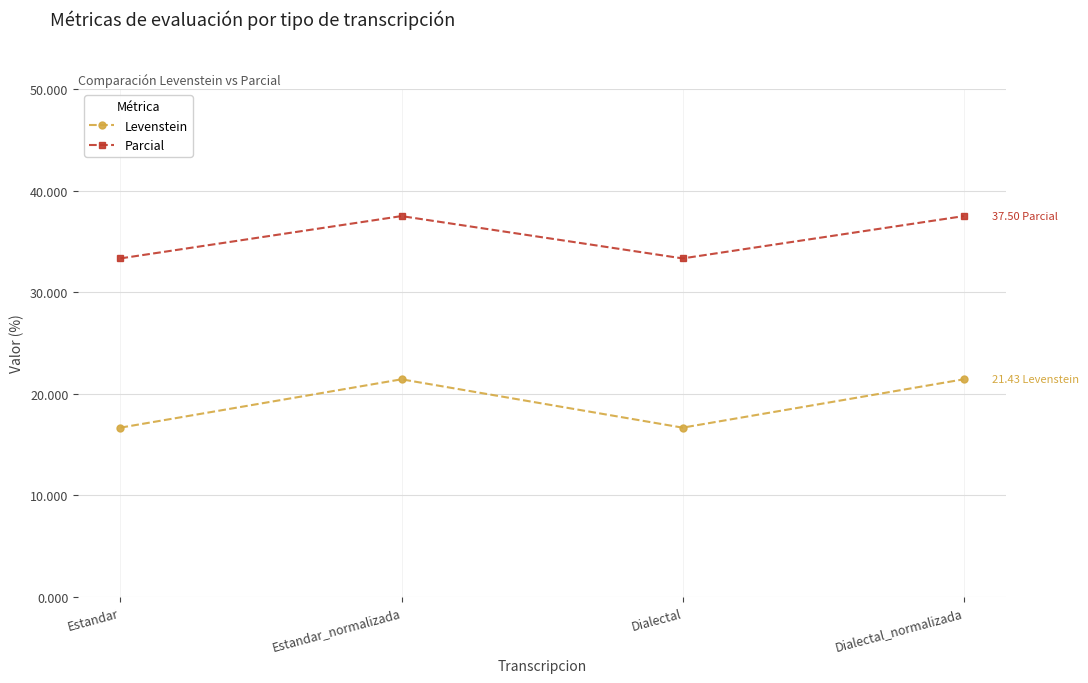

What is the label of the 3rd point from the right?

Estandar_normalizada